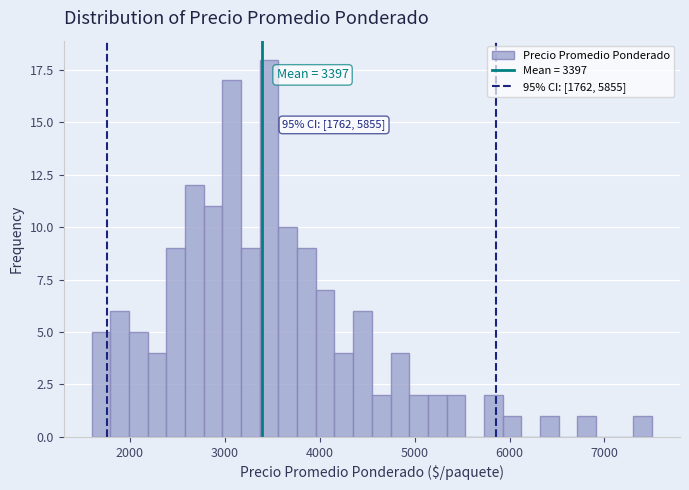

Read against the x-axis, roughly where is the centre of the tallest bar?

3500